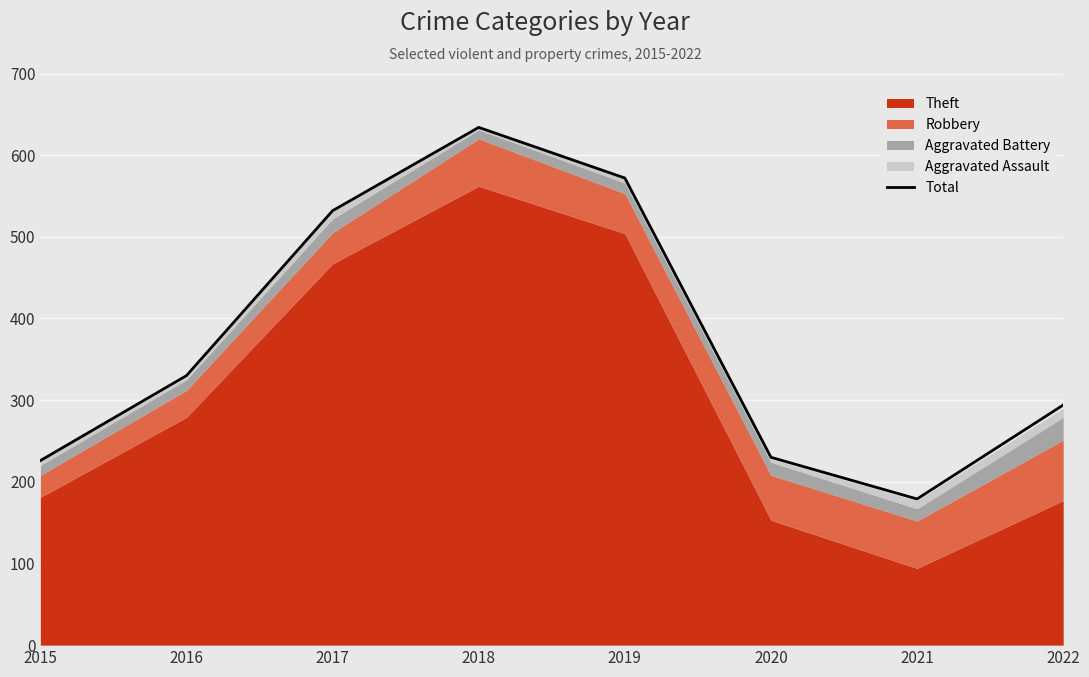

Where is the data nearest to the value 406?

2016